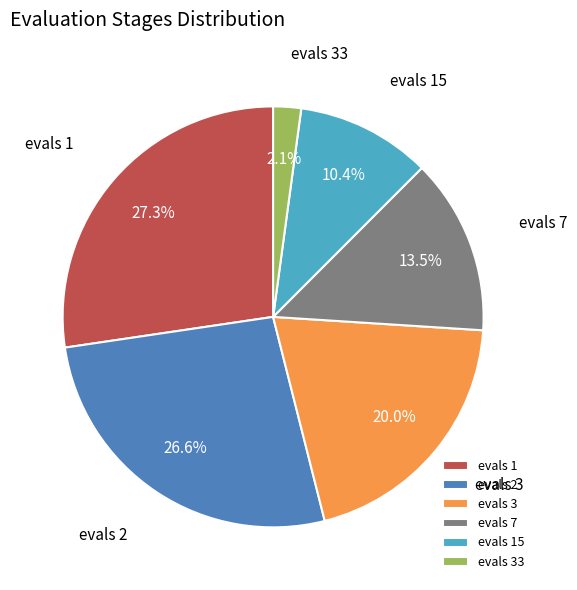

Is it true that evals 33 is 2% of the pie?

True